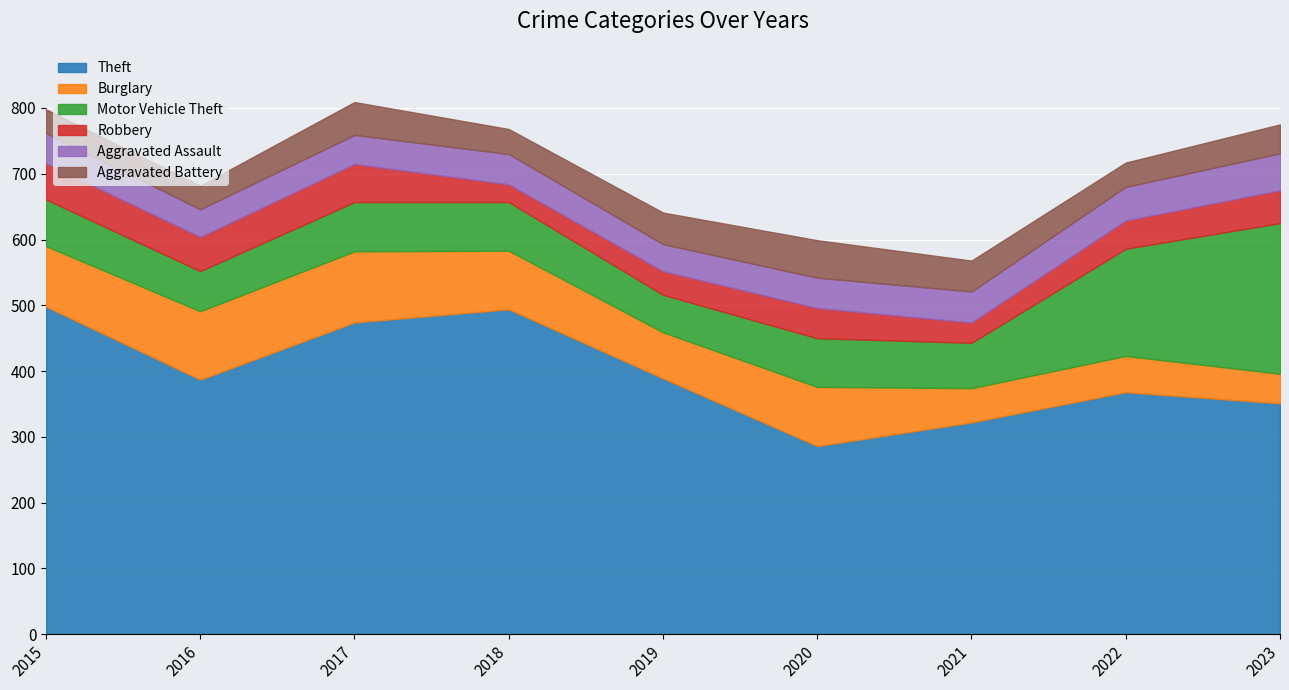

Reading left to right, extract all data points from this chart.

Theft: 2015=498	2016=387	2017=474	2018=494	2019=389	2020=286	2021=322	2022=368	2023=351
Burglary: 2015=92	2016=104	2017=108	2018=89	2019=70	2020=90	2021=52	2022=55	2023=45
Motor Vehicle Theft: 2015=71	2016=61	2017=75	2018=74	2019=57	2020=74	2021=69	2022=163	2023=229
Robbery: 2015=55	2016=52	2017=58	2018=27	2019=36	2020=46	2021=31	2022=43	2023=50
Aggravated Assault: 2015=46	2016=42	2017=44	2018=46	2019=41	2020=46	2021=47	2022=51	2023=56
Aggravated Battery: 2015=36	2016=36	2017=50	2018=38	2019=48	2020=57	2021=47	2022=37	2023=44